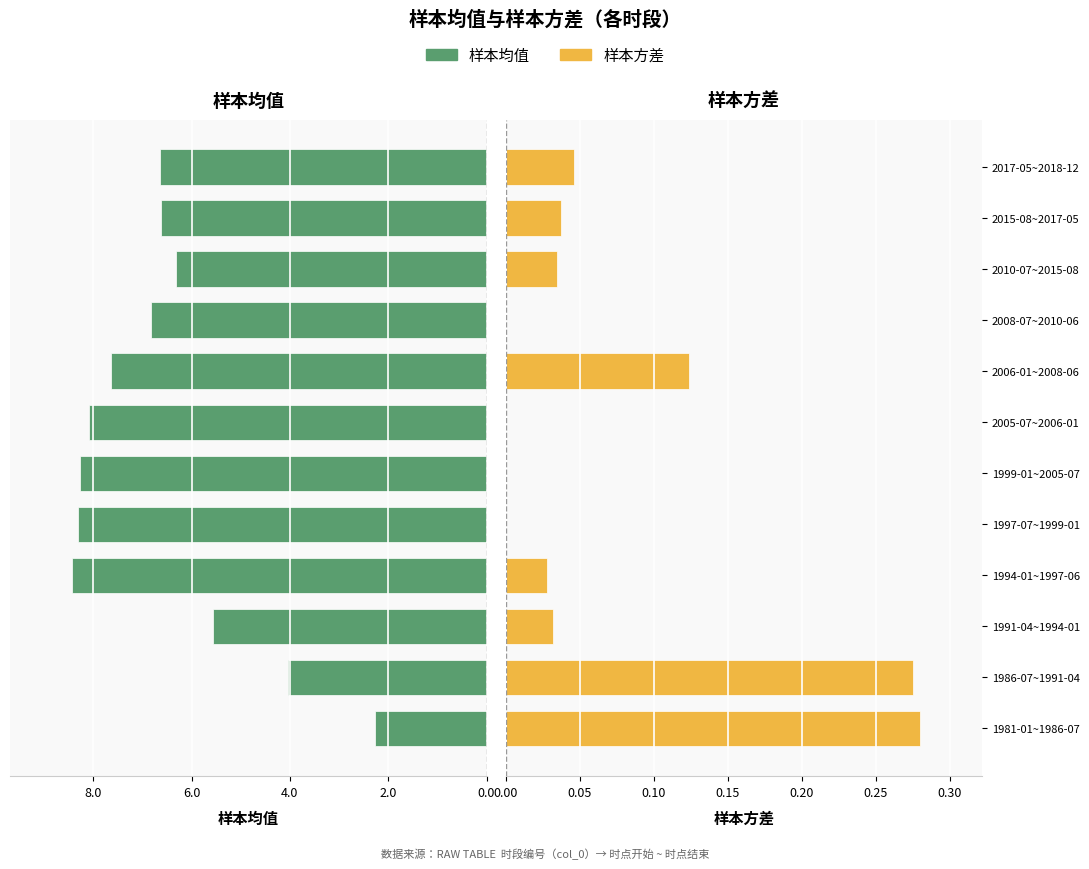

True or false: 样本均值 has a value of -6.8 at 2008-07~2010-06.

True